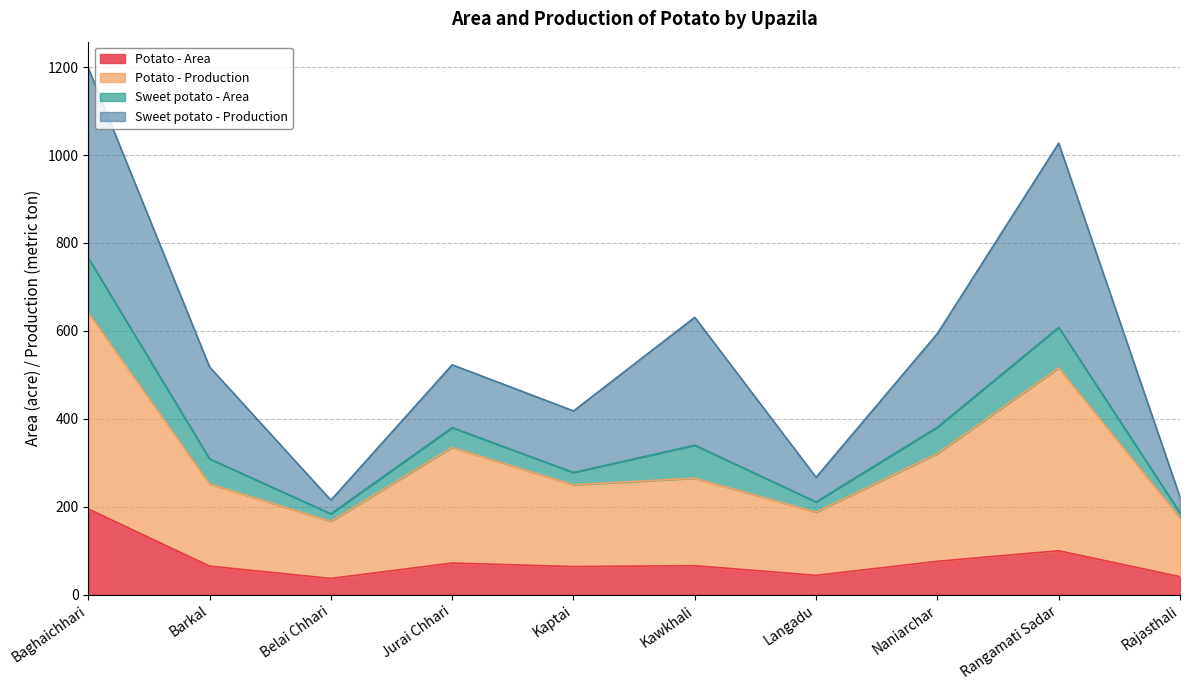

Read the Potato - Area value at Baghaichhari.

195